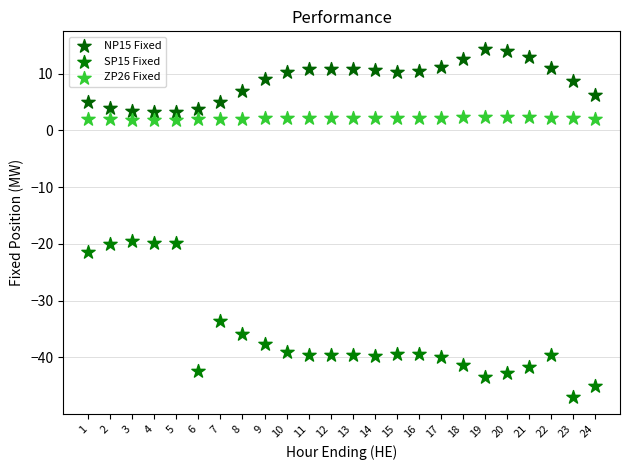

Which series has the largest Y range (max minus min)?

SP15 Fixed